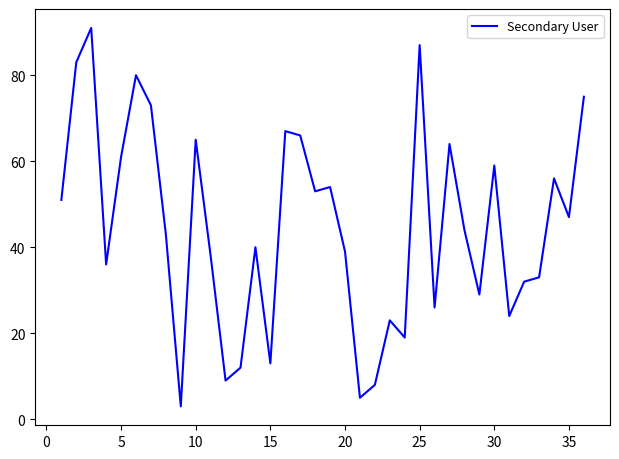

True or false: there are more than 0 points higher than both neighbors.

True